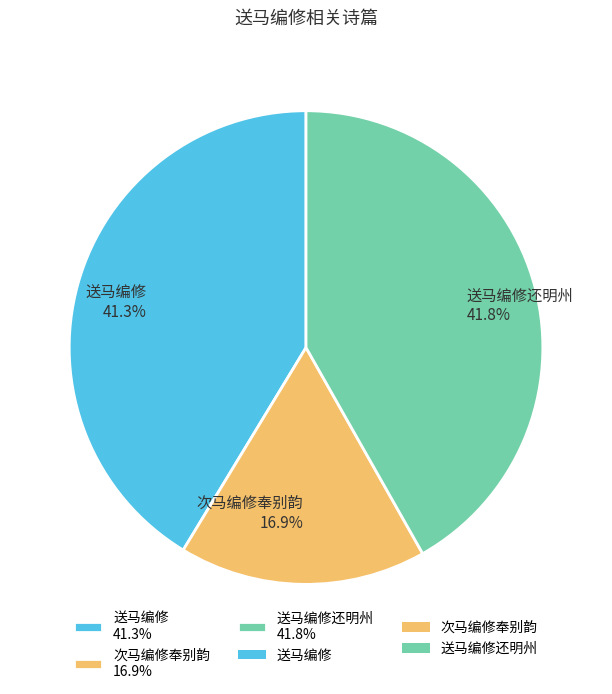

Approximately how many times larger is the value at 送马编修 41.3% compared to 次马编修奉别韵 16.9%?

2.4